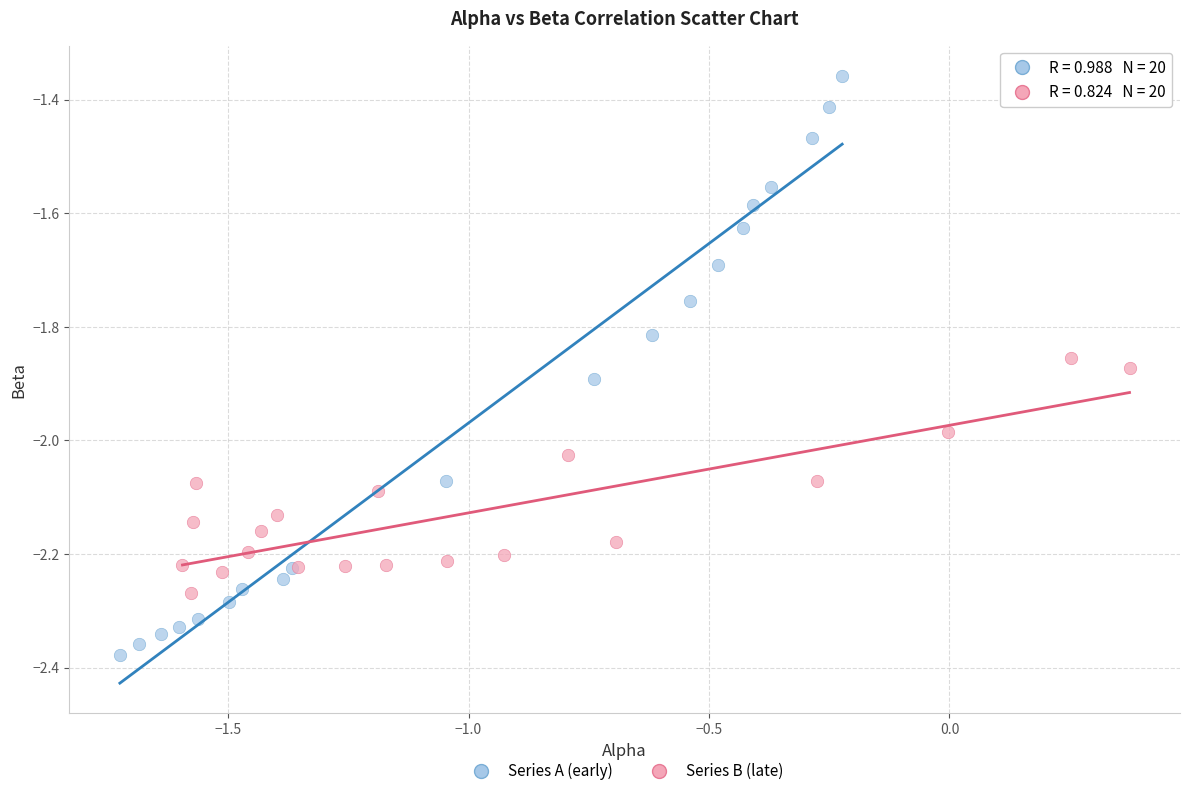

Which series reaches the maximum Y coordinate?

Series A (early)